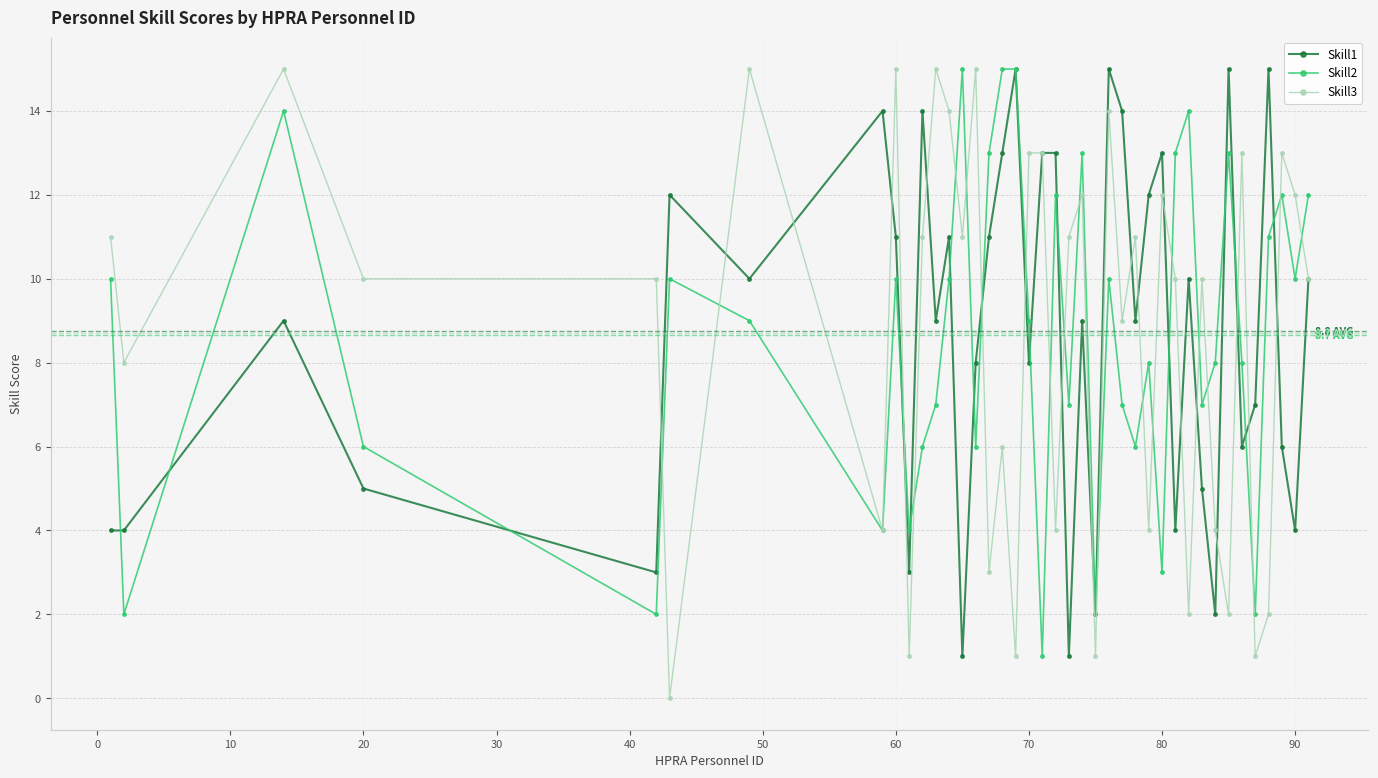

What is the greatest value displayed?

15